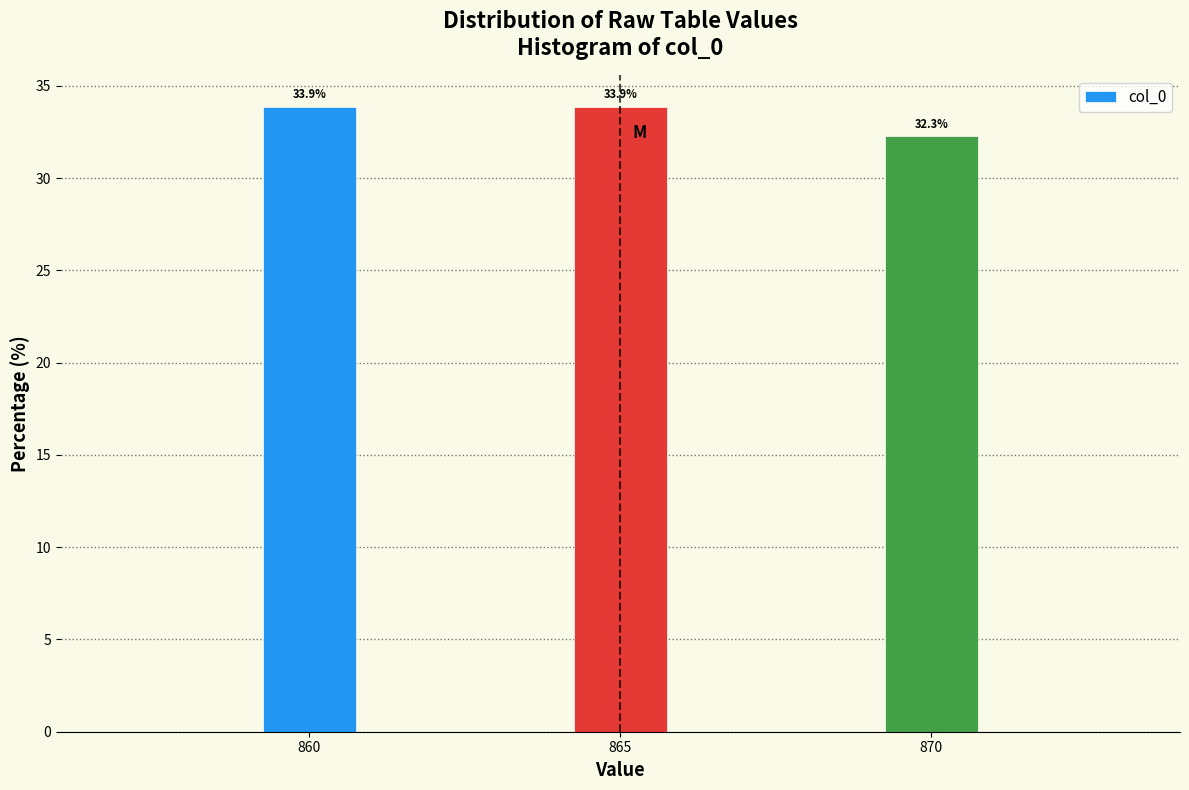

Reading right to left, what are all the values shown in this chart?

870=32.3	865=33.9	860=33.9